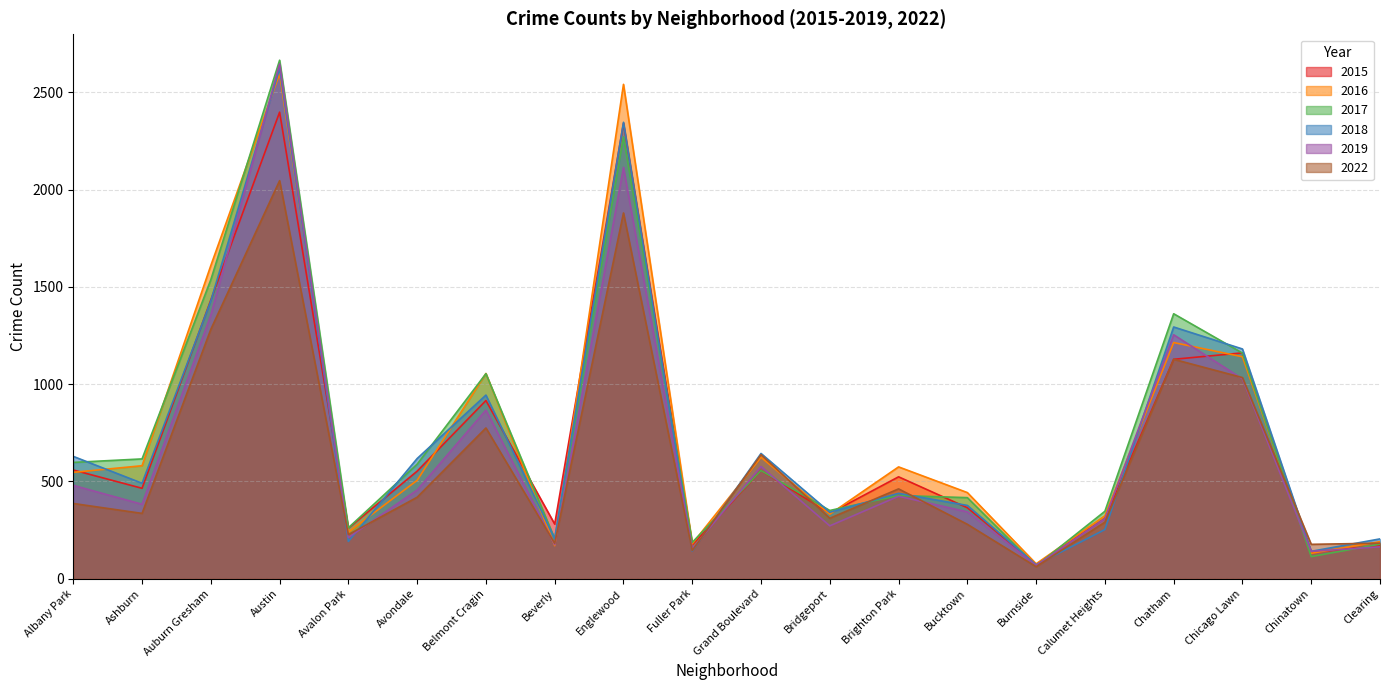

At which label does 2016 first exceed 547?

Ashburn